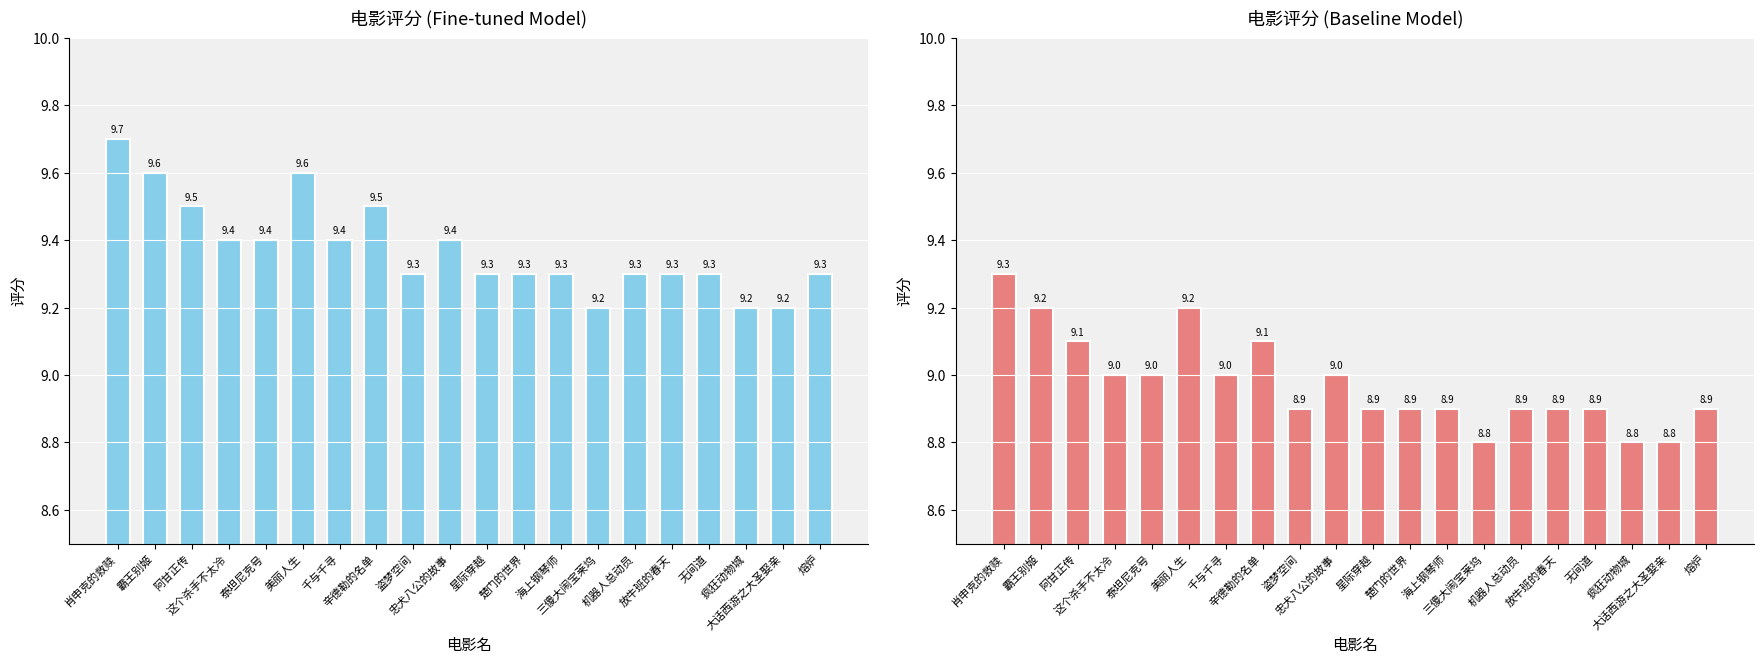

What is the sum of all Fine-tuned Model values?

187.5